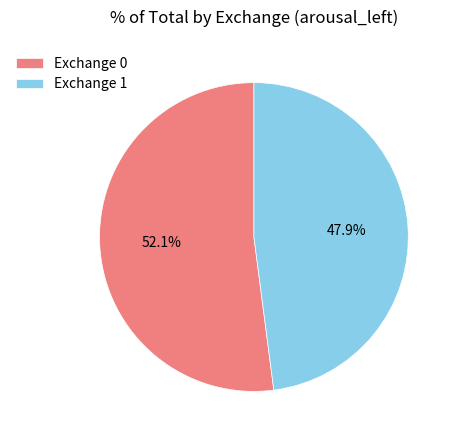

Rank the categories by value from highest to lowest.

Exchange 0, Exchange 1